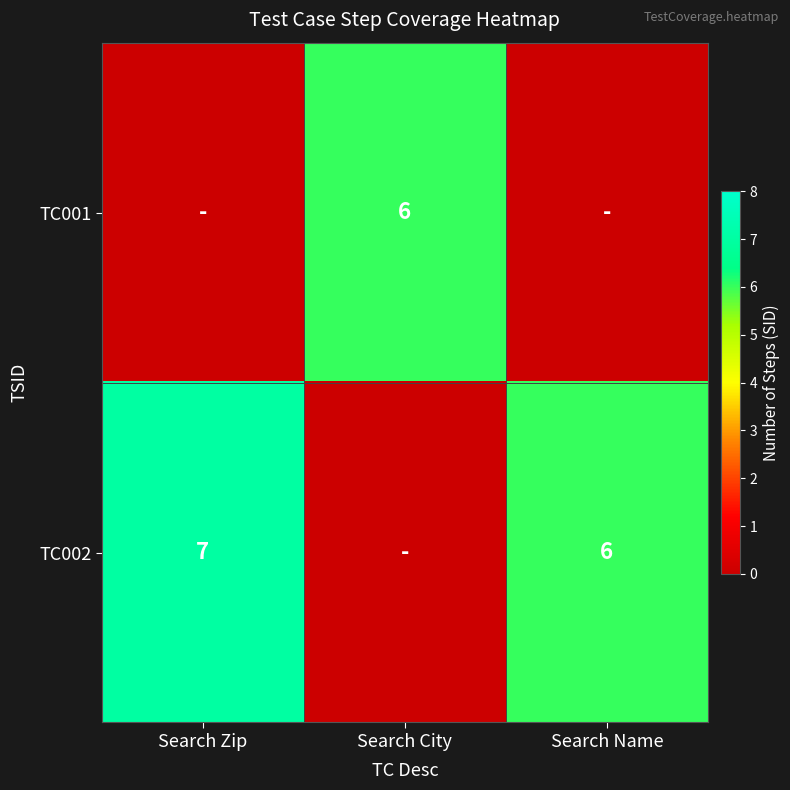

Is it true that TC002 equals 6 at Search Name?

True